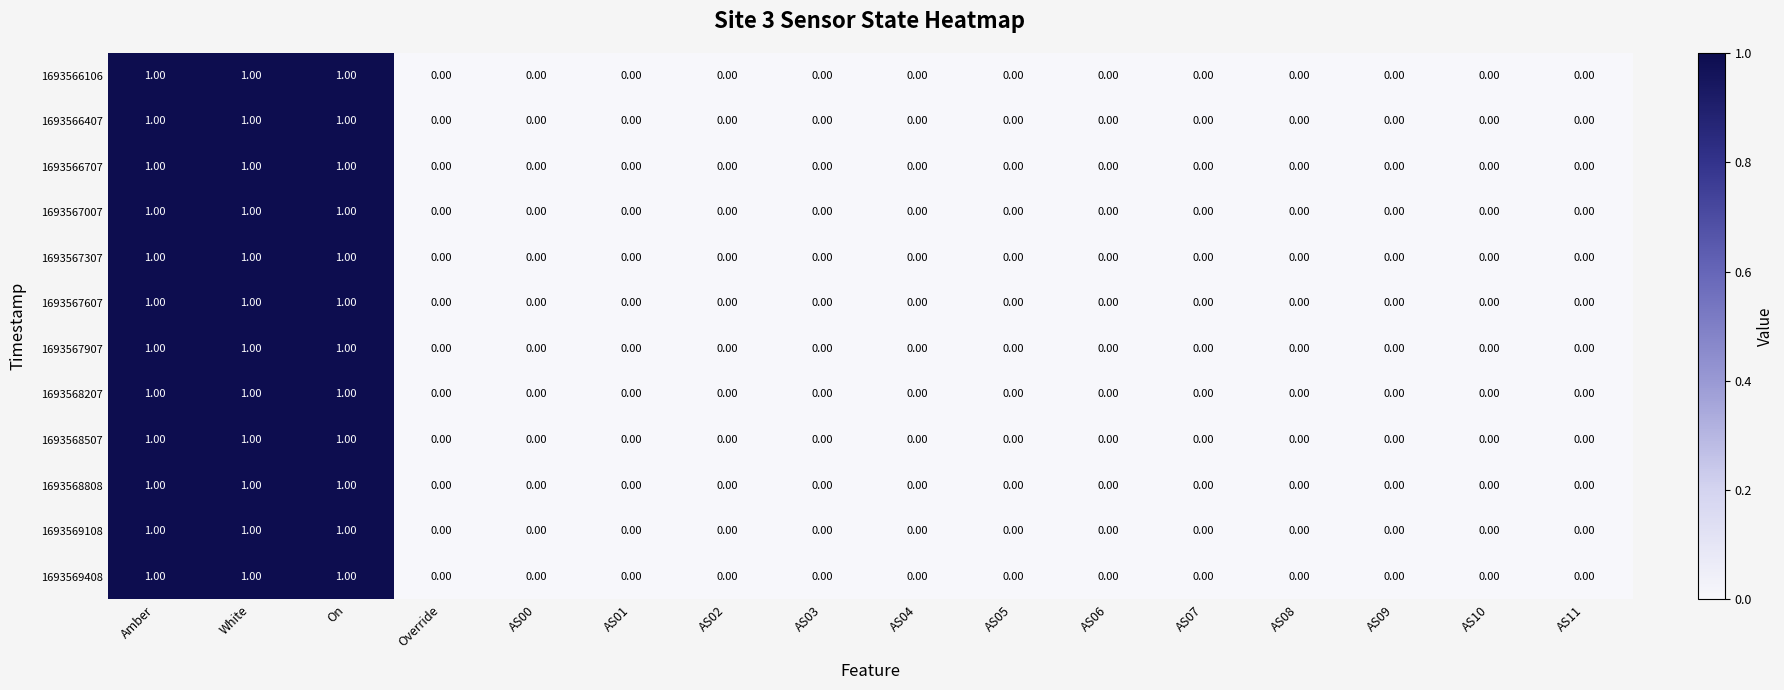

What is the total value across all series at Amber?

12